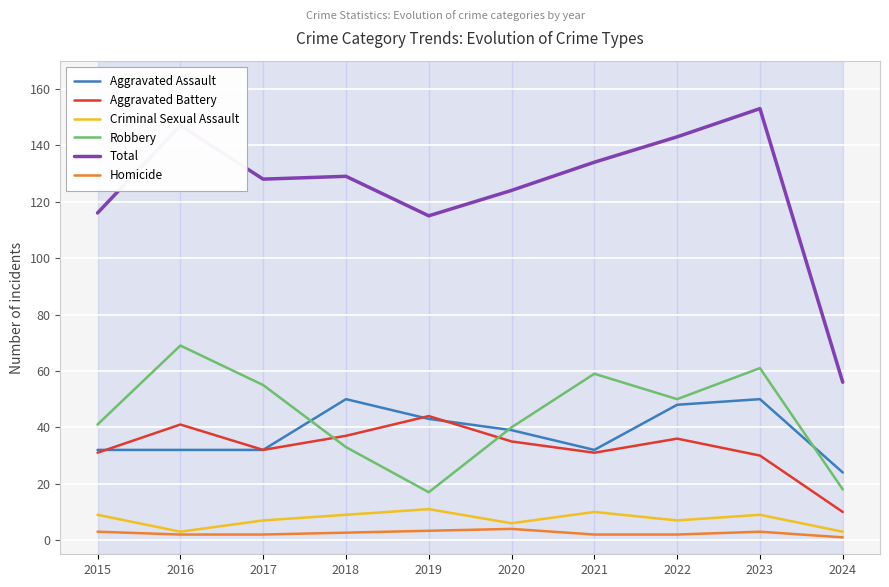

True or false: Aggravated Assault and Criminal Sexual Assault cross at least once.

False